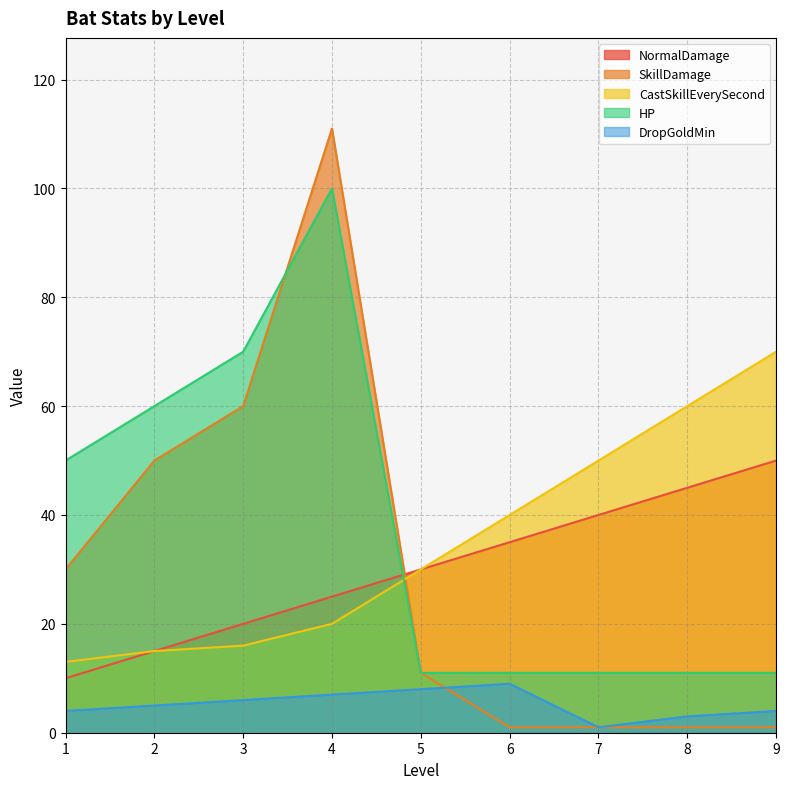

Does the chart have visible grid lines?

Yes